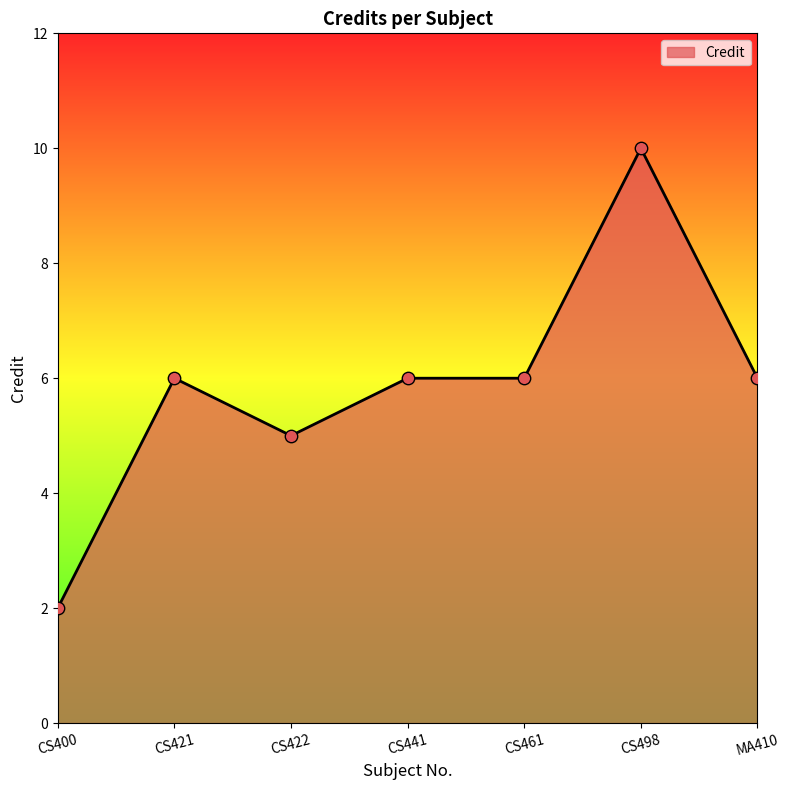

What is the change in value from CS400 to MA410?

+4